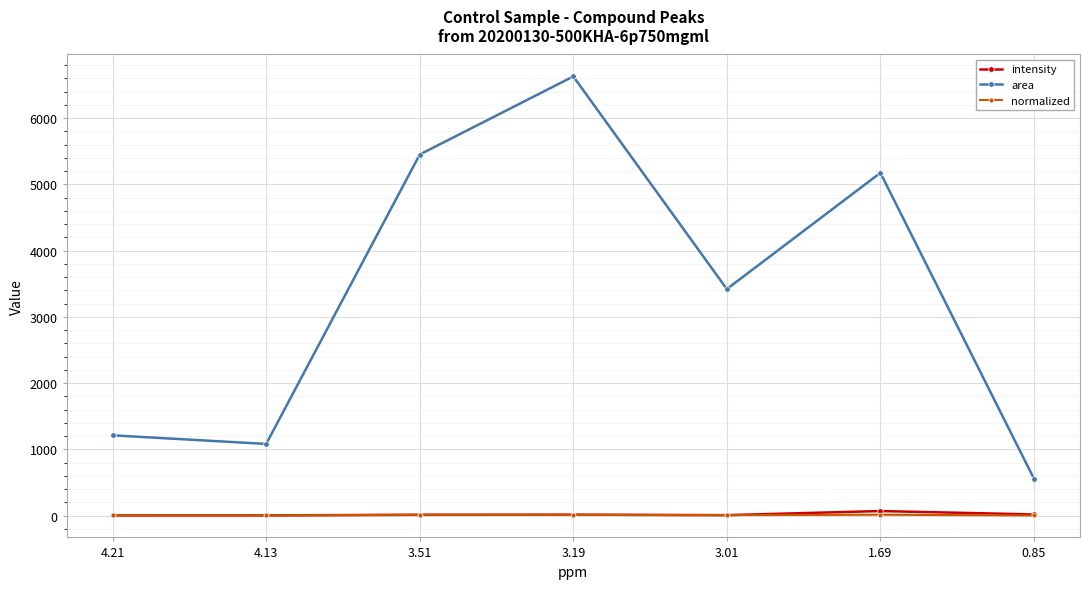

What is the highest value of the intensity series?

67.8